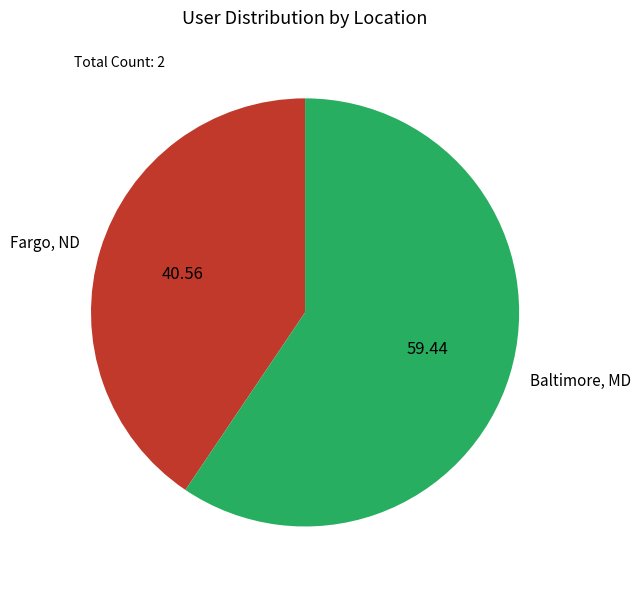

Which slice represents more than half of the pie?

Baltimore, MD